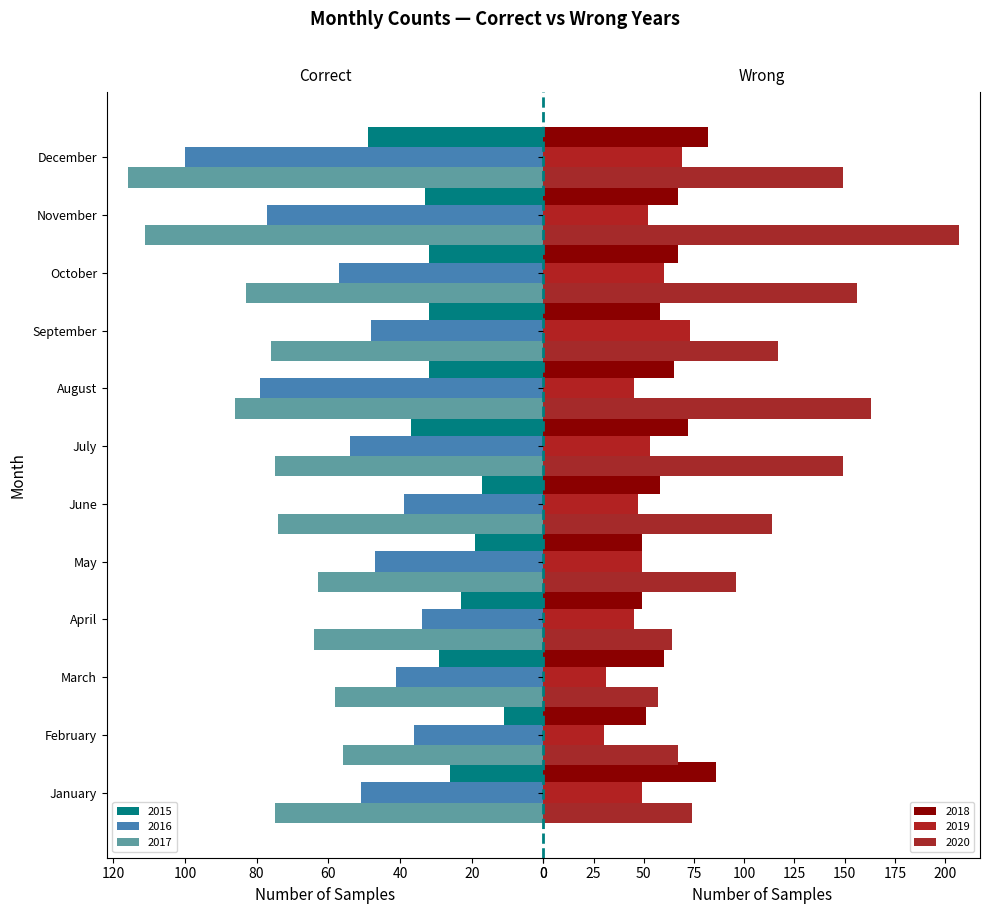

What value does the 2015 series have at September, to the nearest 10?

30